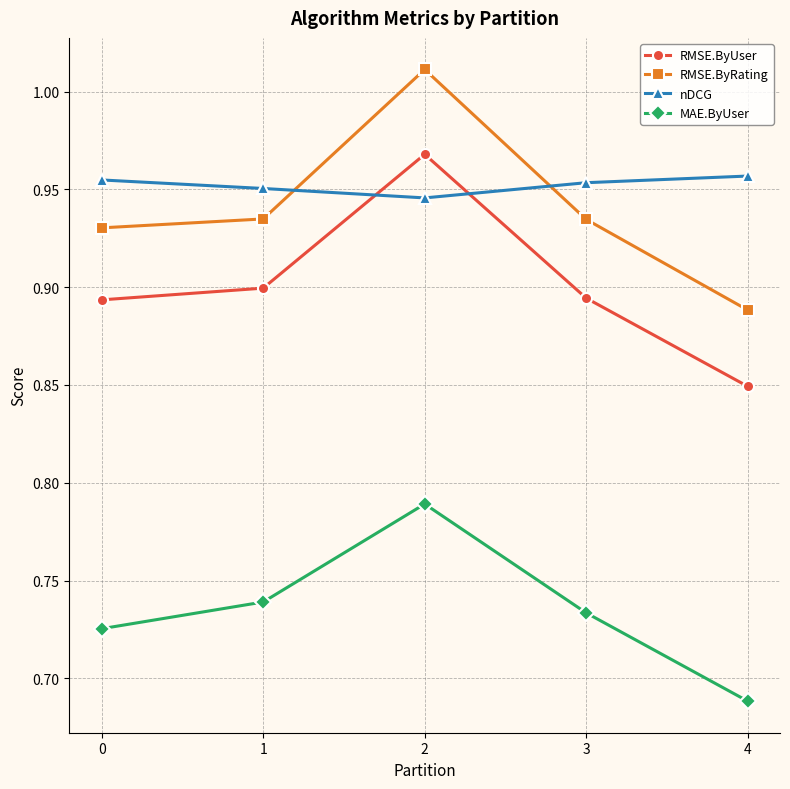

At which category is the sum across all series the highest?

2